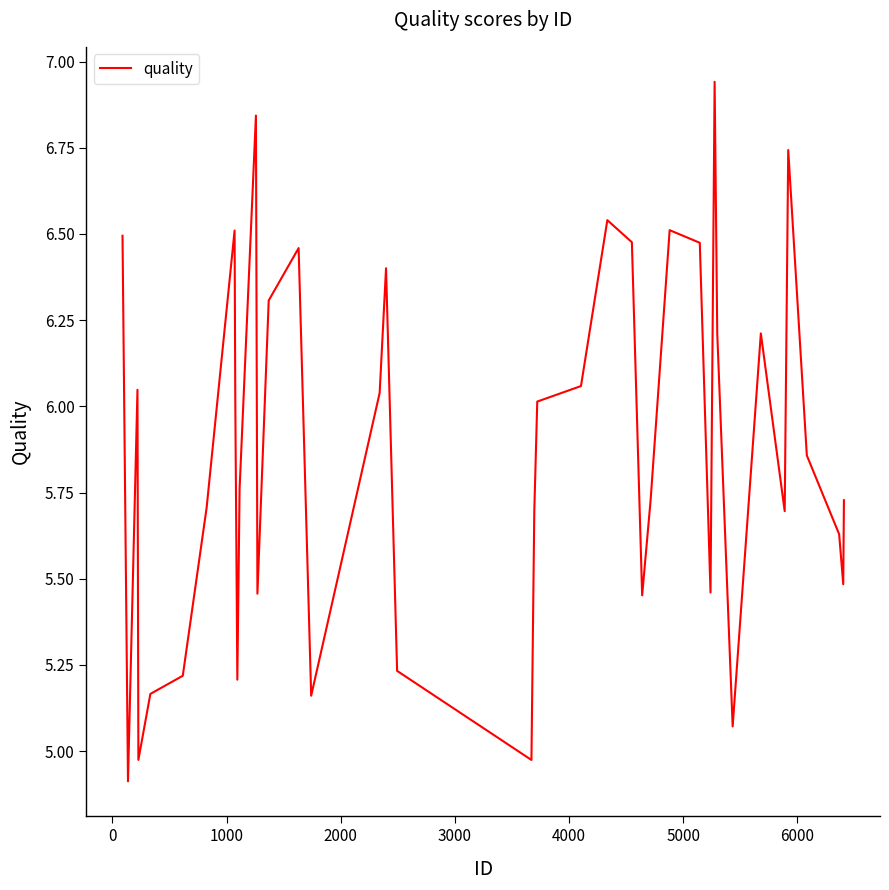

What is the minimum value shown in the chart?

4.9